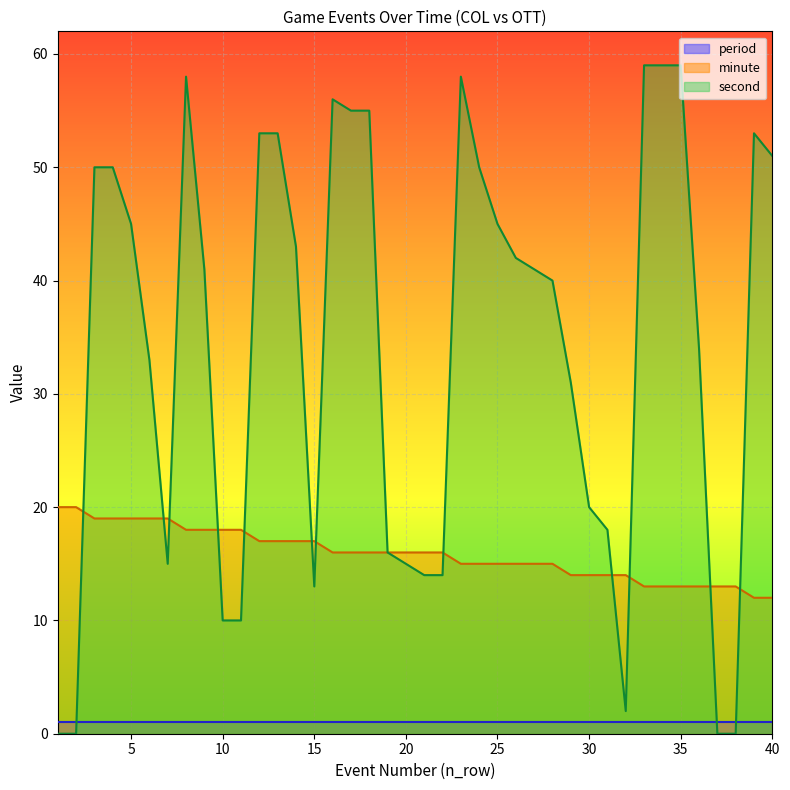

True or false: minute has a value of 24 at 23.

False